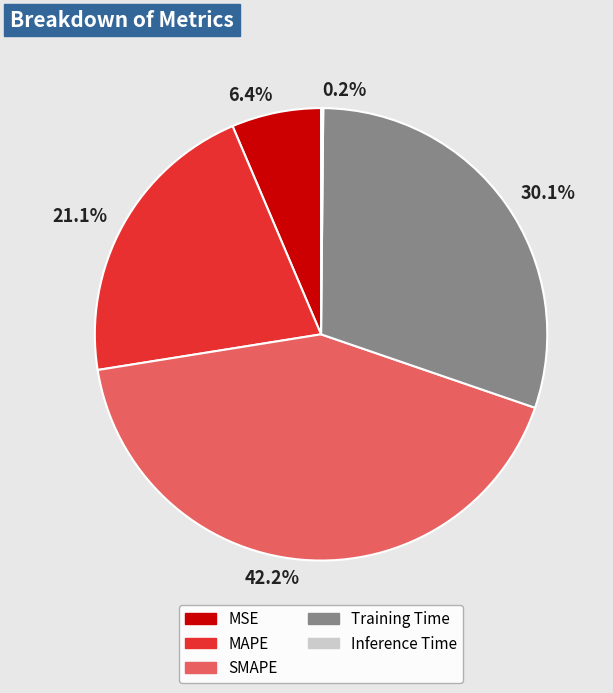

To the nearest percent, what is the average slice percentage?

20%